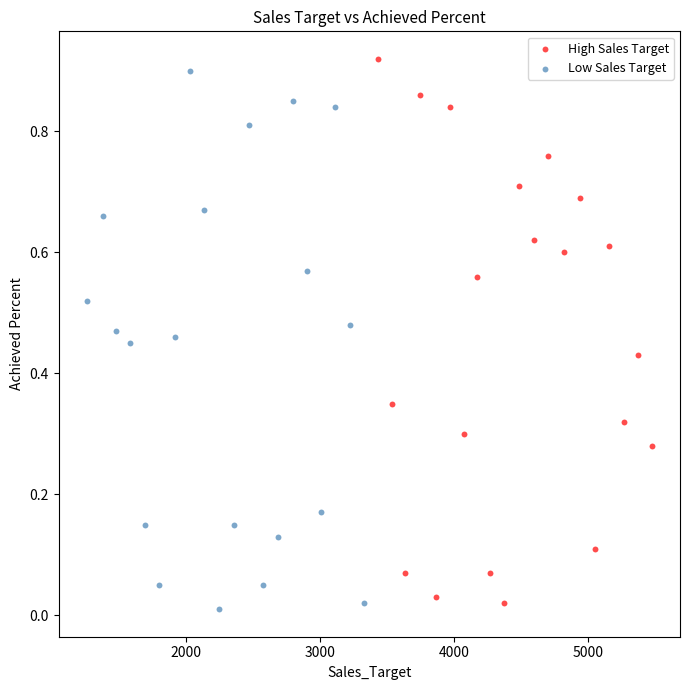

What are all the series names shown in the legend?

High Sales Target, Low Sales Target